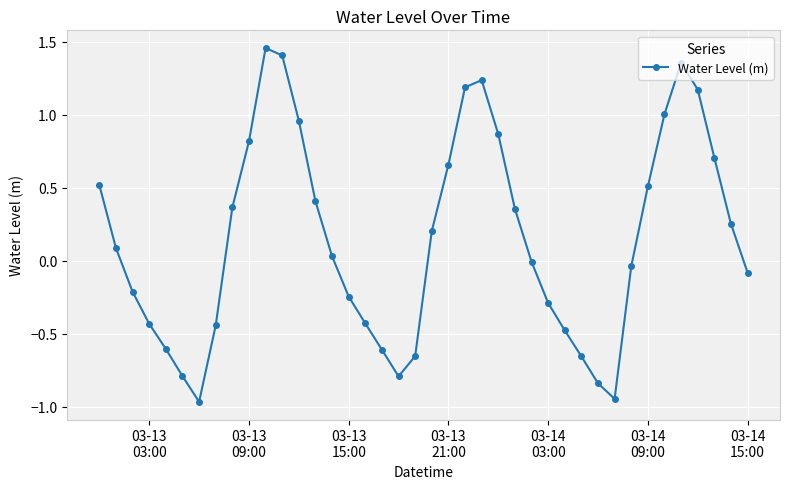

What is the difference between the second highest and second lowest values?

2.4